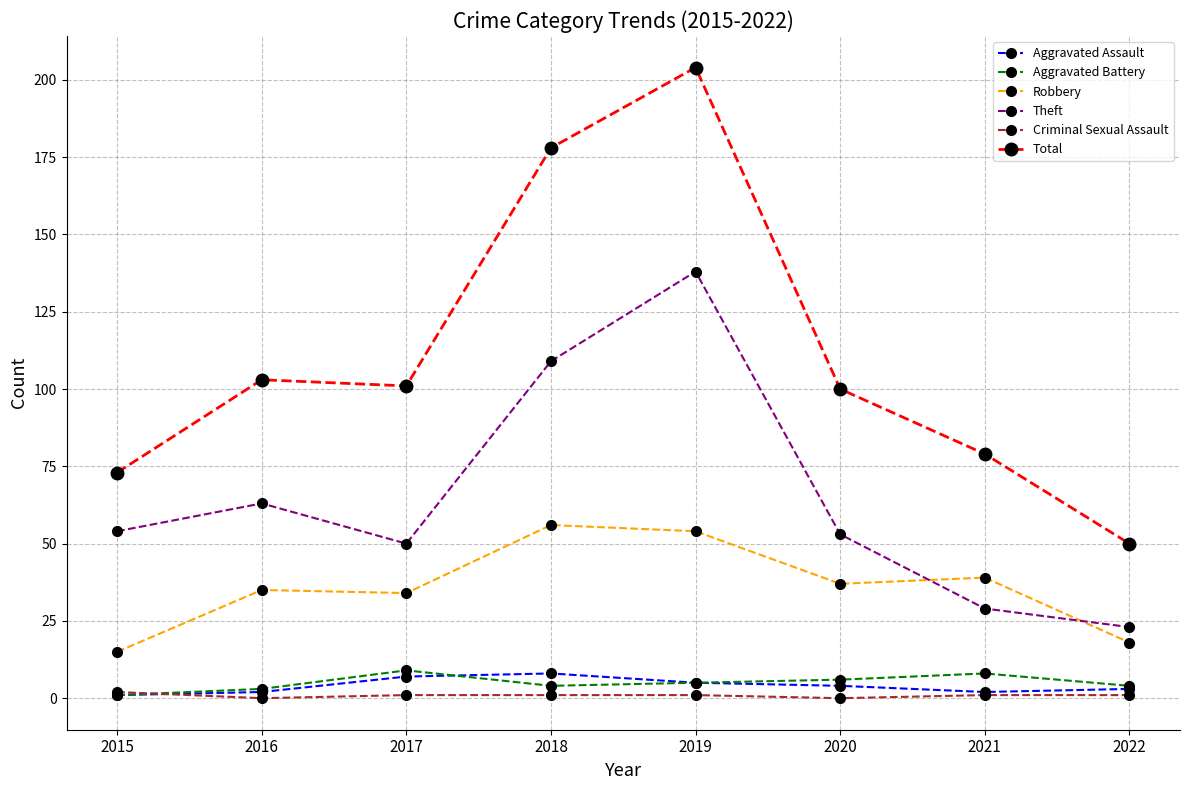

Is this an area chart (filled region under the line)?

No